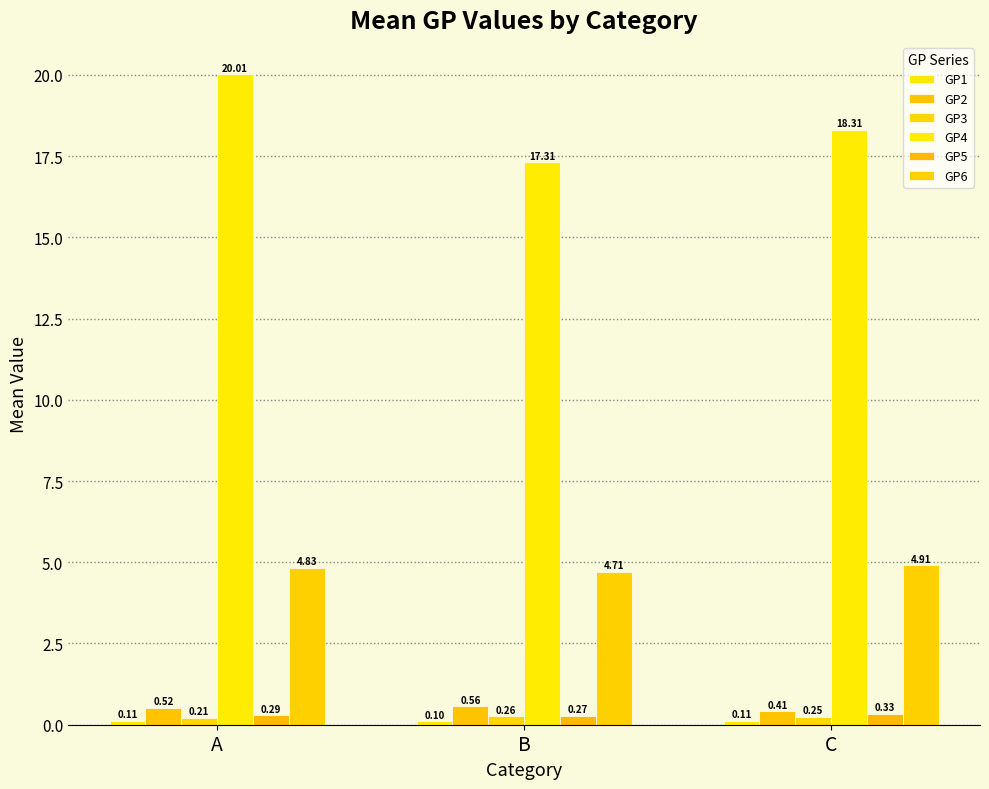

Which series has the largest range (max minus min)?

GP4